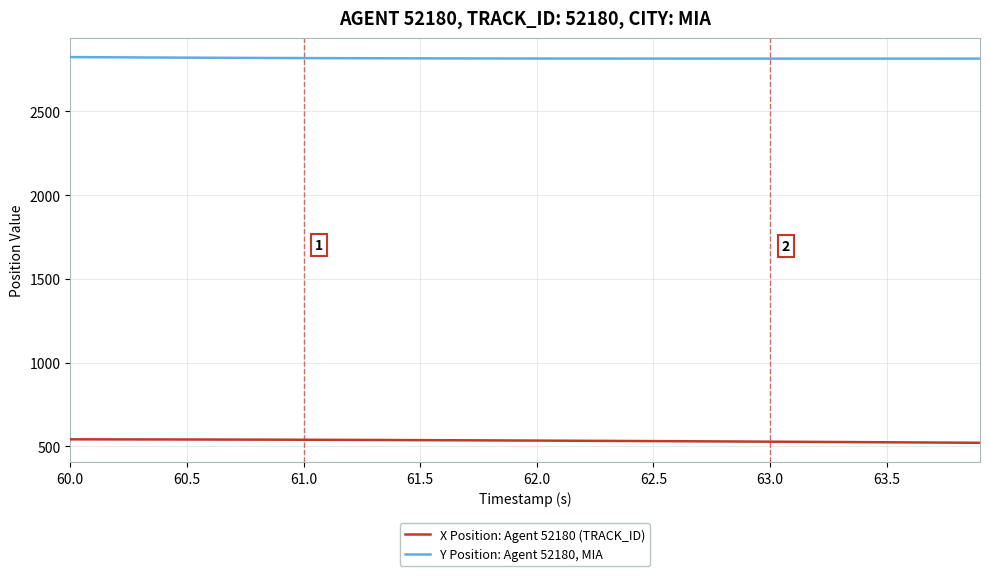

Does the chart display data point markers on the line(s)?

No